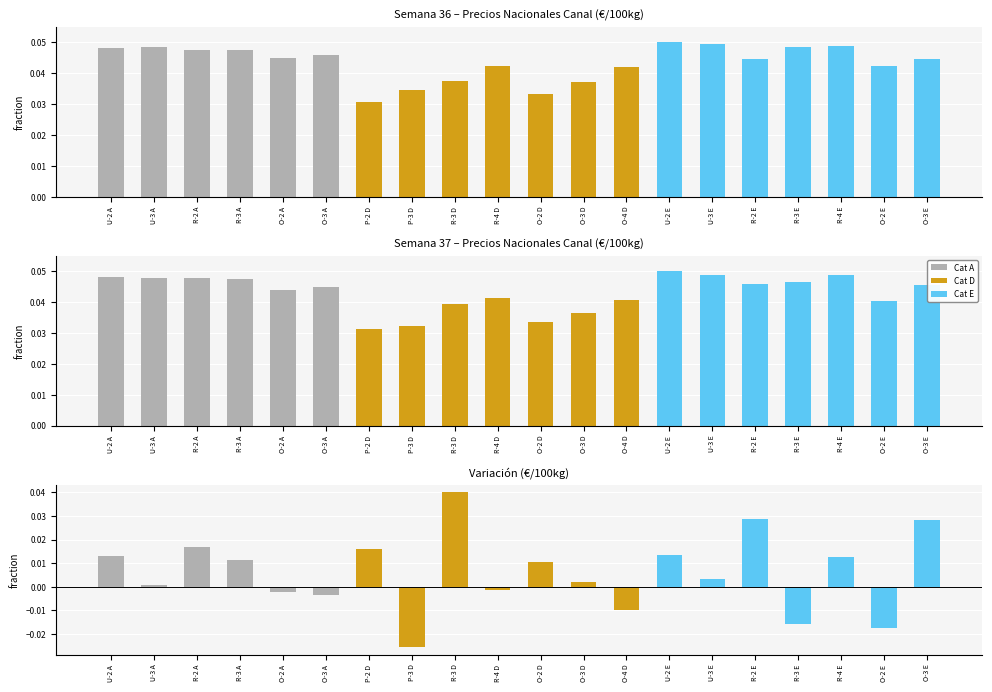

Rank the series at R-4 D from highest to lowest value.

Wk36, Wk37, Variación